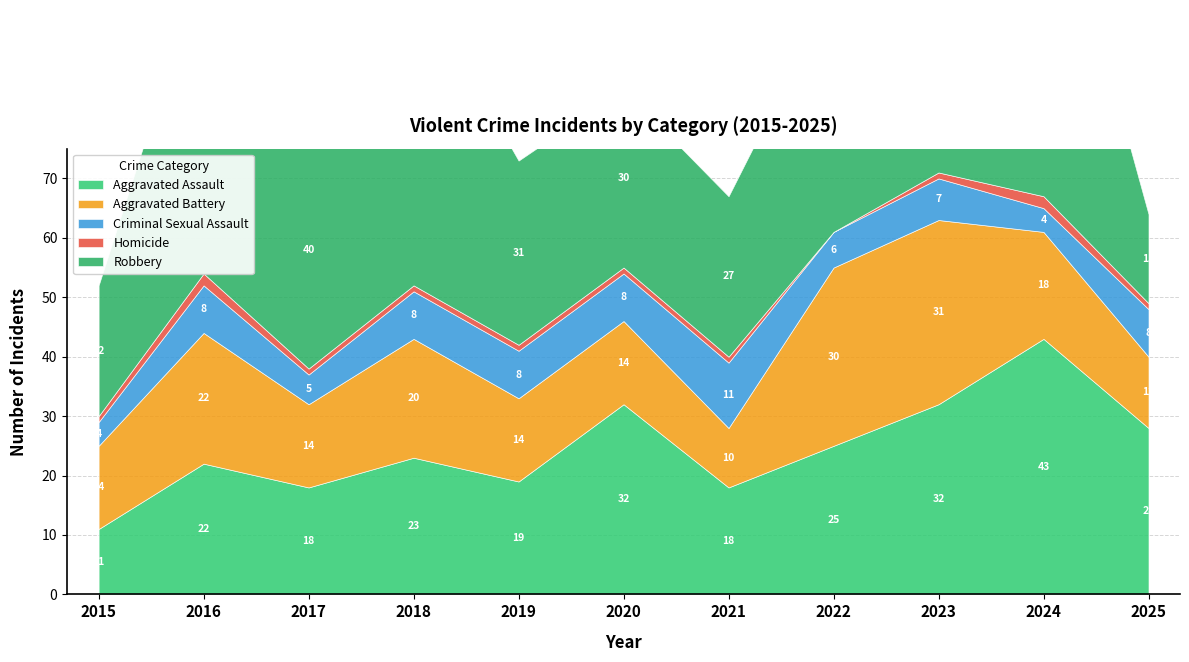

What is the value of the Criminal Sexual Assault point at the 7th from the left?

11